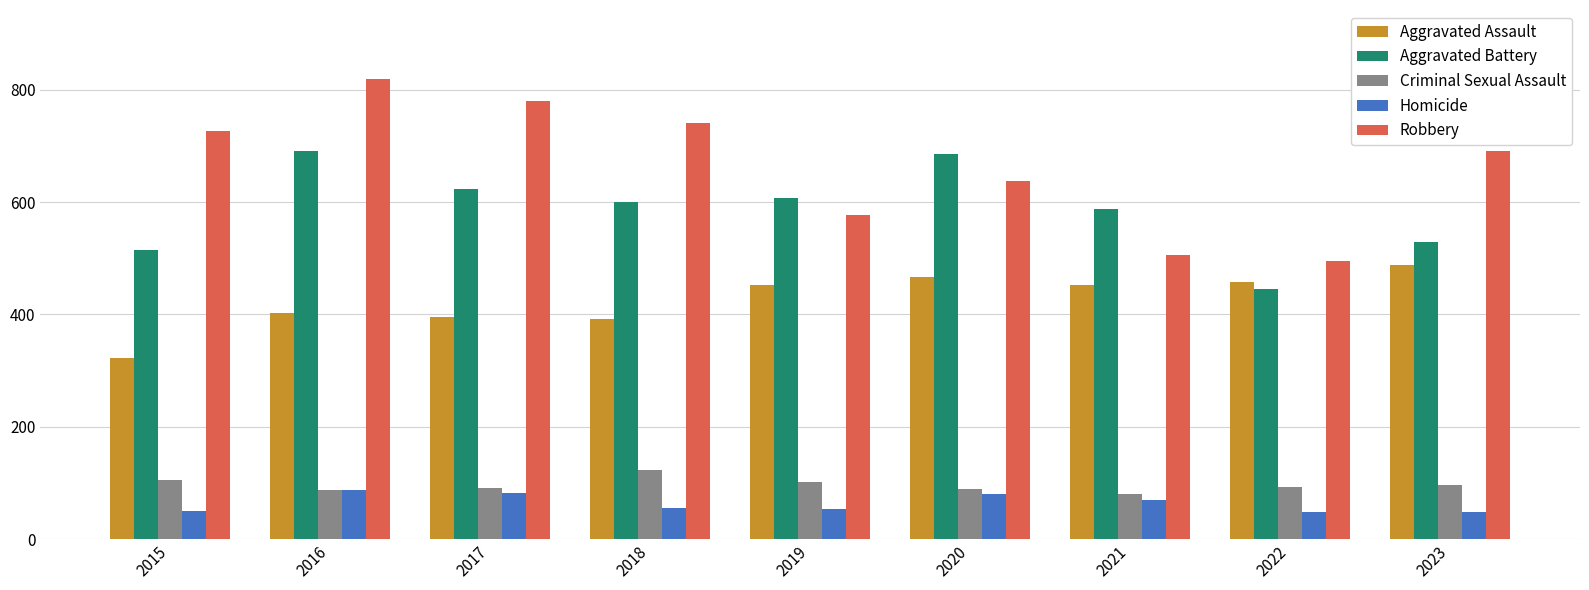

Which label corresponds to the largest value in the chart?

2016